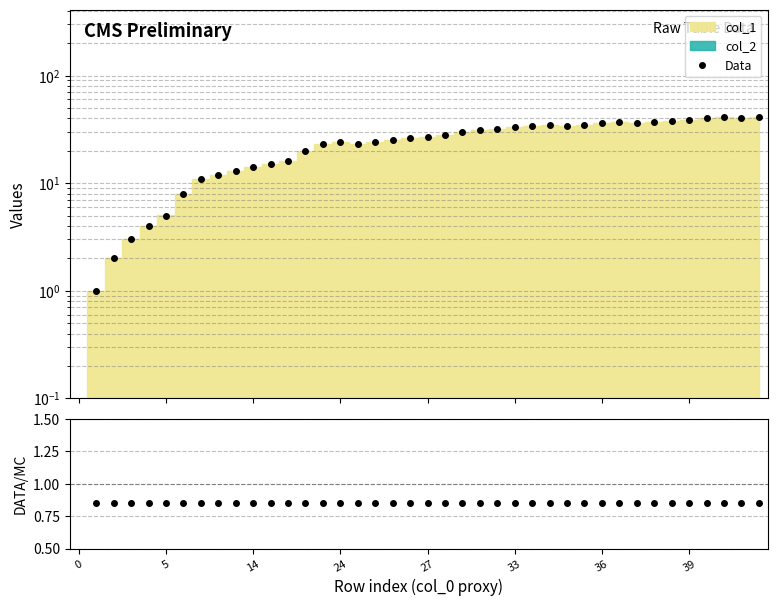

What is the sum of all DATA/MC values?

35.0